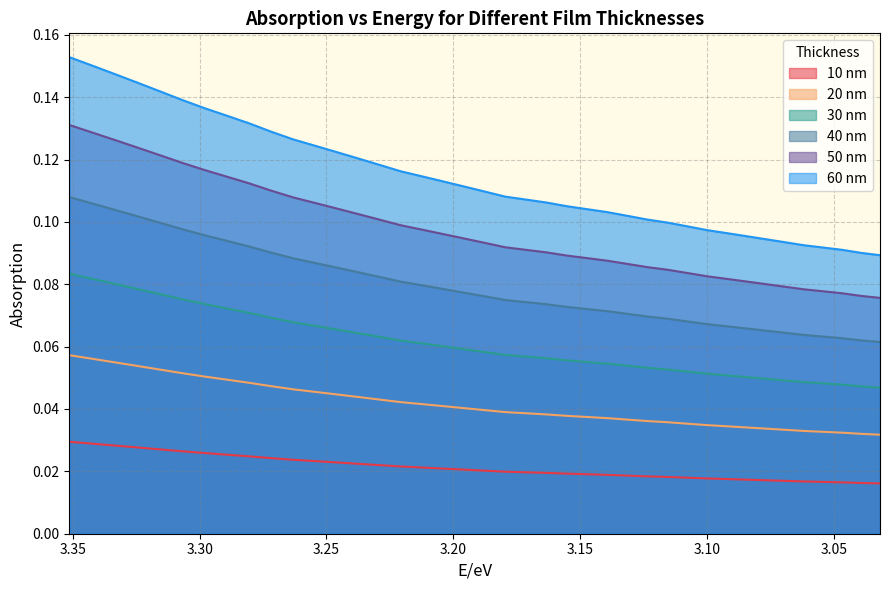

Where is 30 nm nearest to the value 0?

3.03178